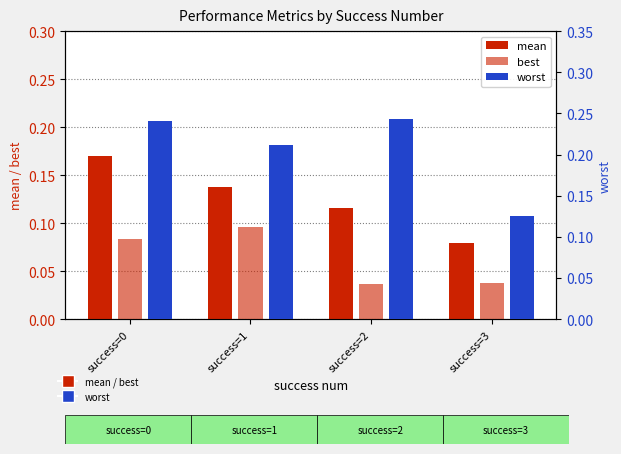

What is the value of the worst bar at the 4th from the left?

0.1